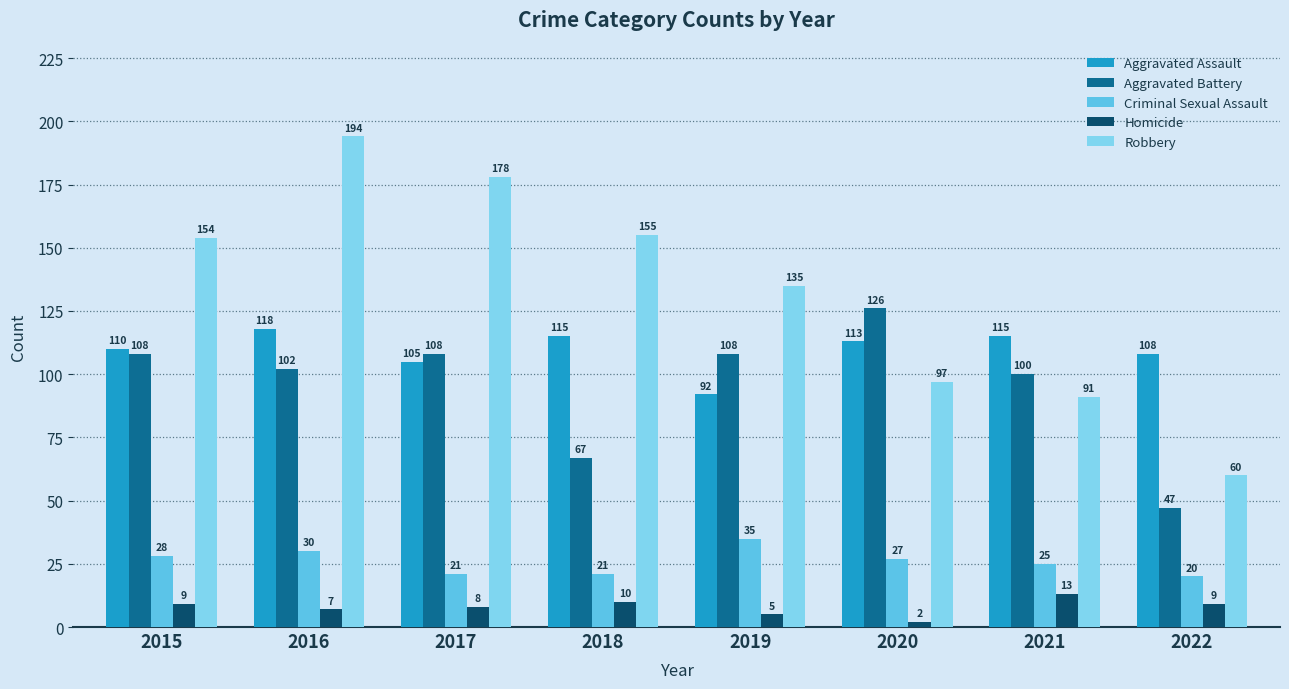

At 2017, list the series in order from smallest to largest.

Homicide, Criminal Sexual Assault, Aggravated Assault, Aggravated Battery, Robbery